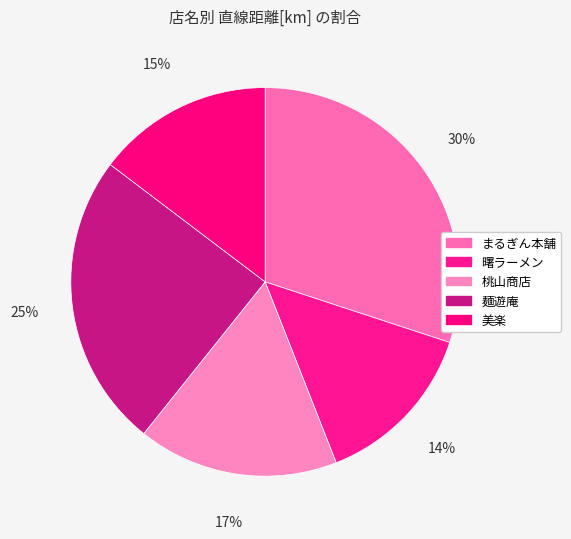

Is there any slice that represents more than half of the pie?

No